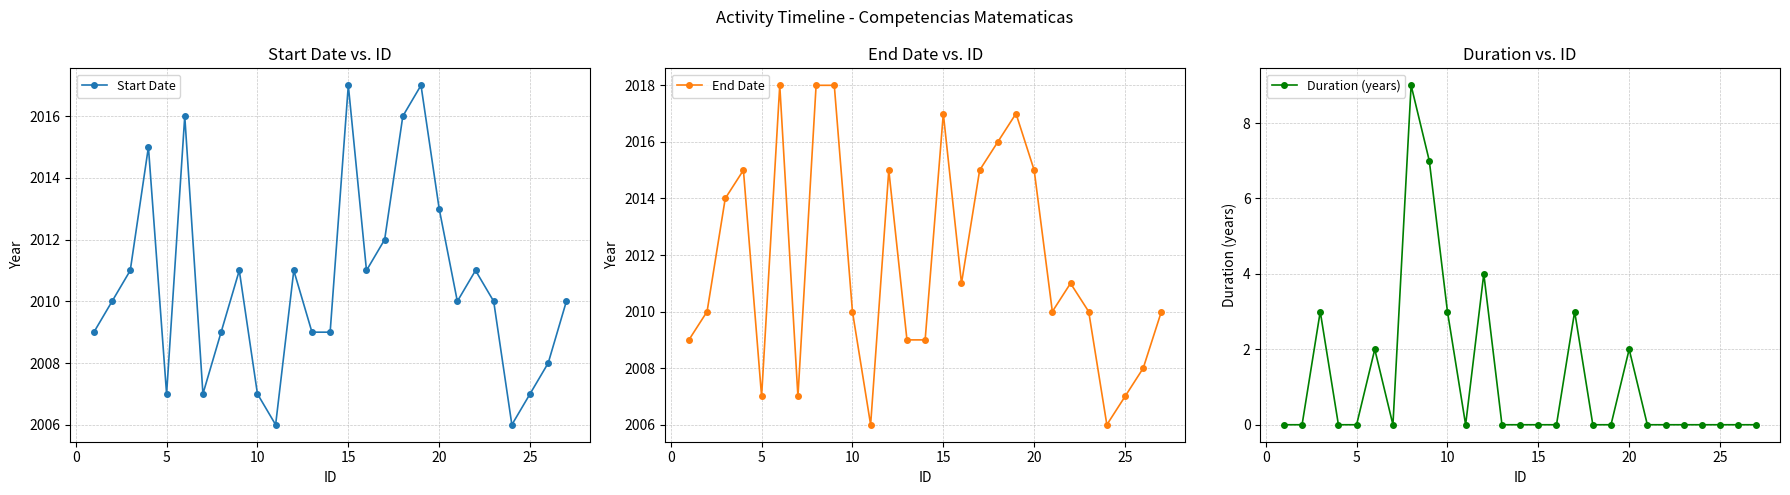

The value of Duration (years) at 20 is 3. True or false?

False